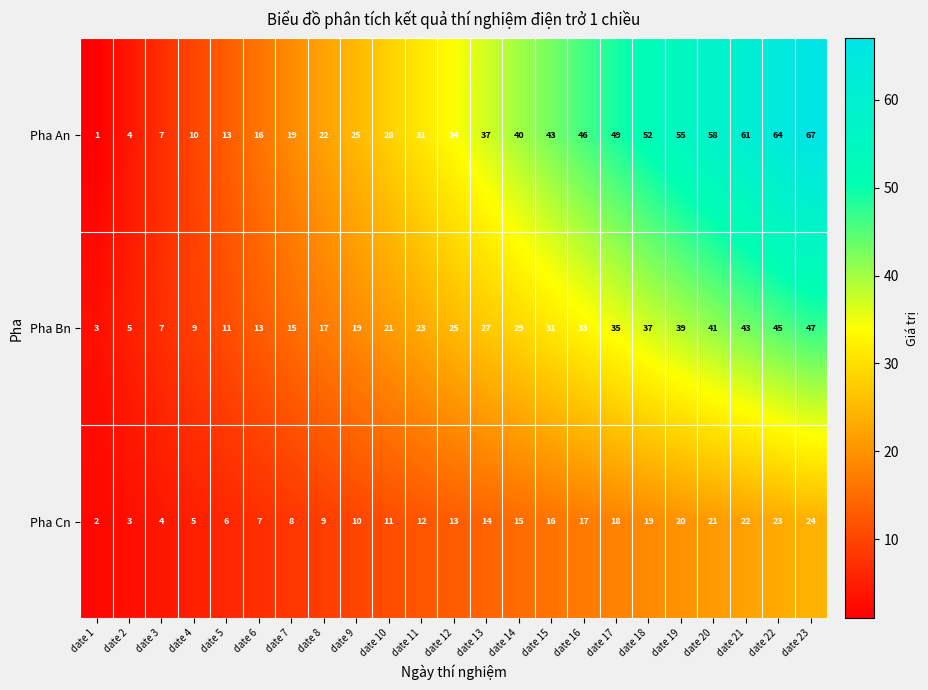

Which series has the largest range (max minus min)?

Pha An